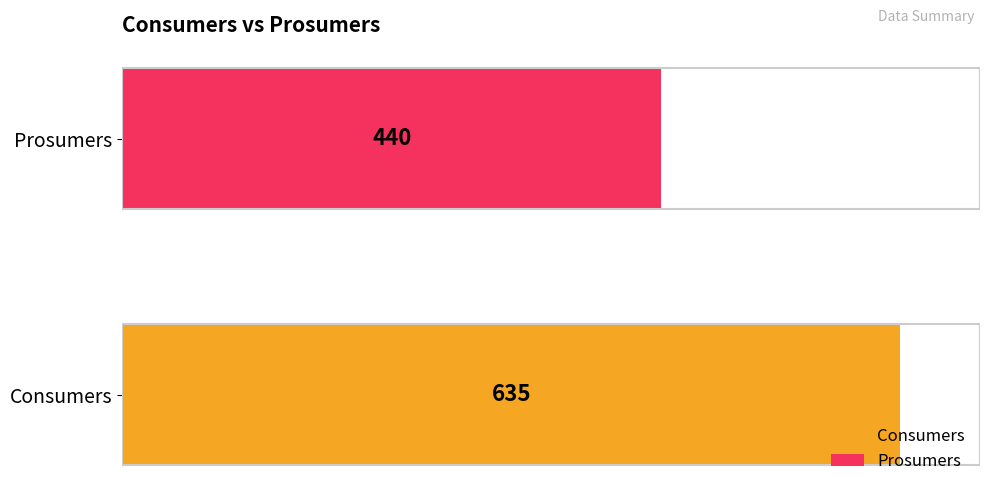

Rank the series by their maximum value, from lowest to highest.

Prosumers, Consumers